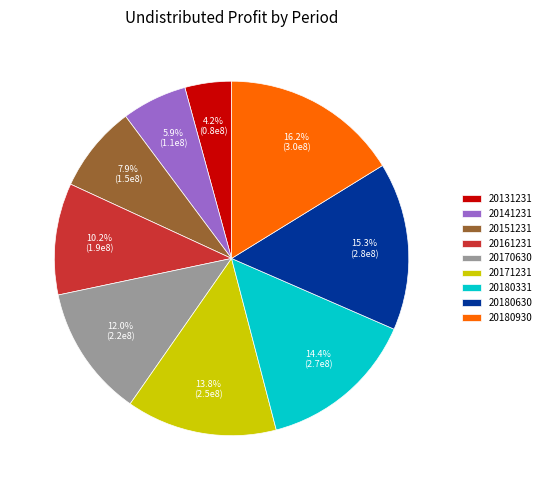

Is it true that 20180930 is 26% of the pie?

False